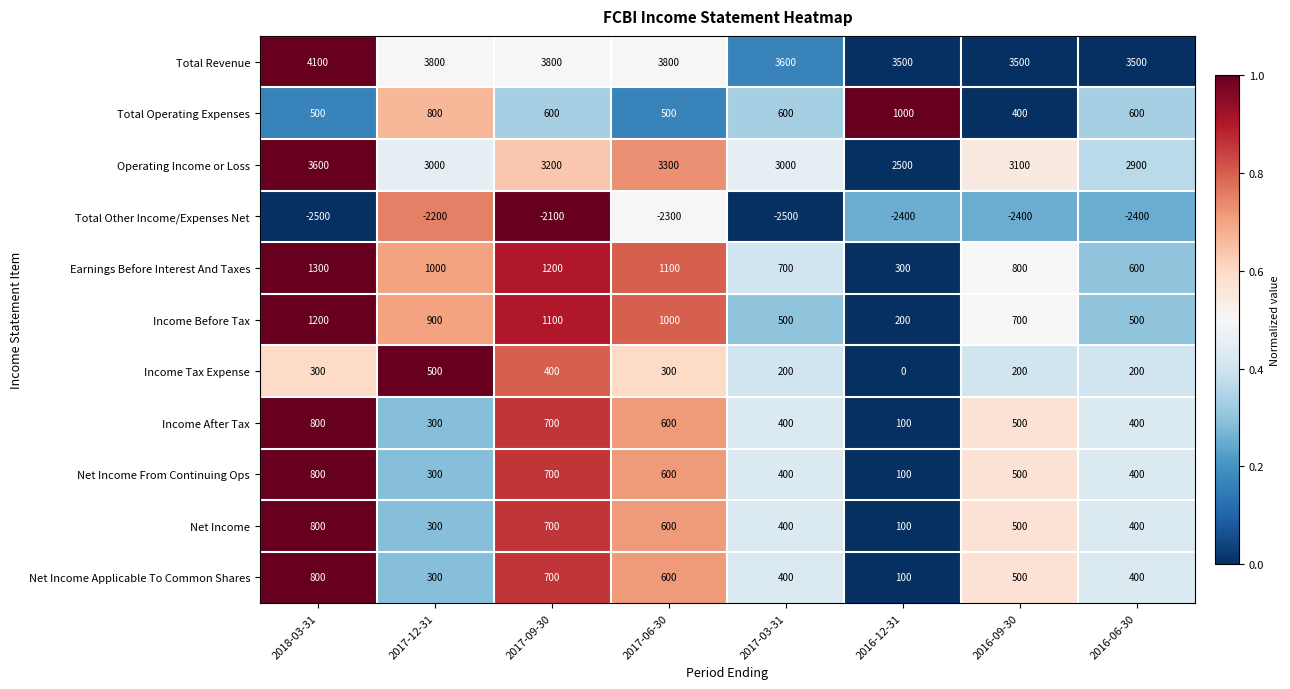

At which category is the sum across all series the highest?

2018-03-31